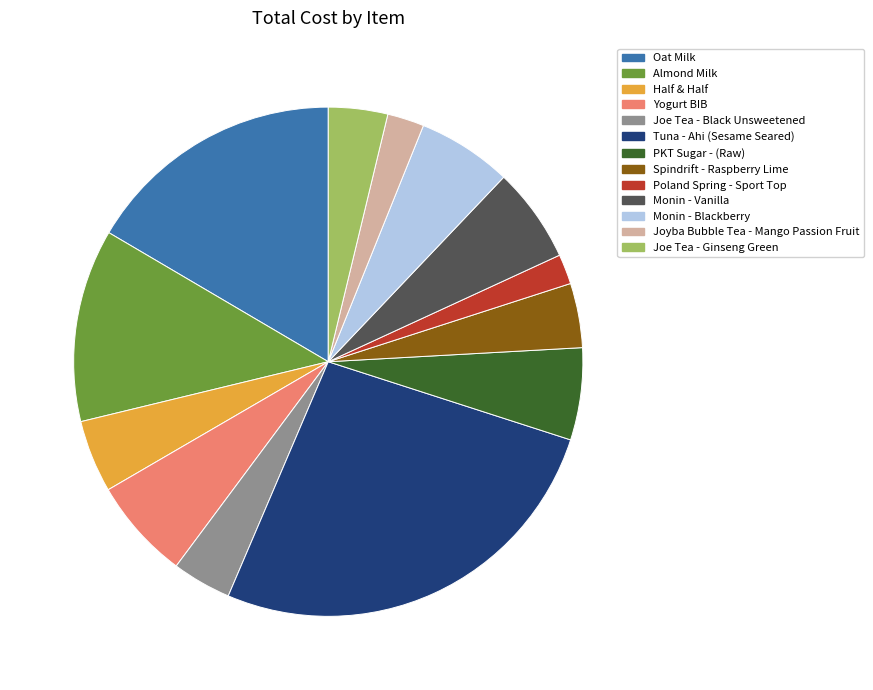

Is it true that Monin - Blackberry is 1% of the pie?

False